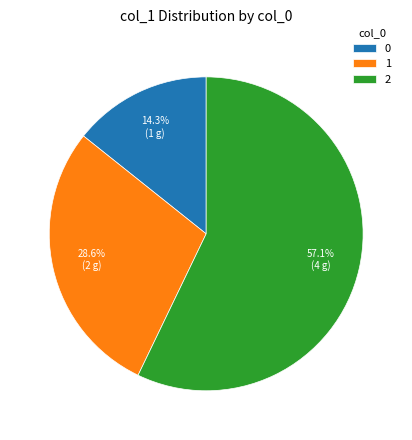

The 2 slice represents 57% of the pie. True or false?

True